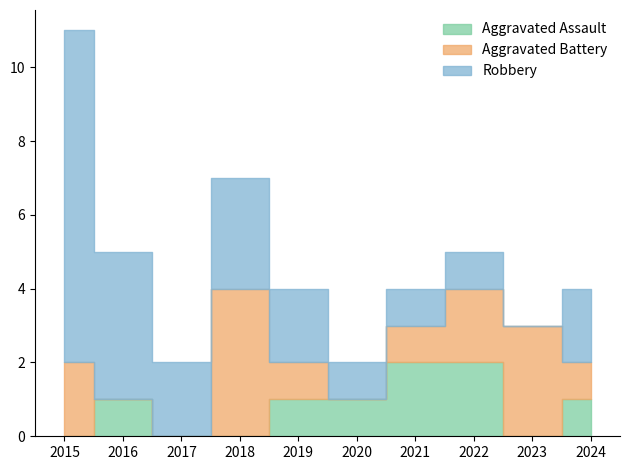

What is the sum of the Robbery values at 2022 and 2017?

3